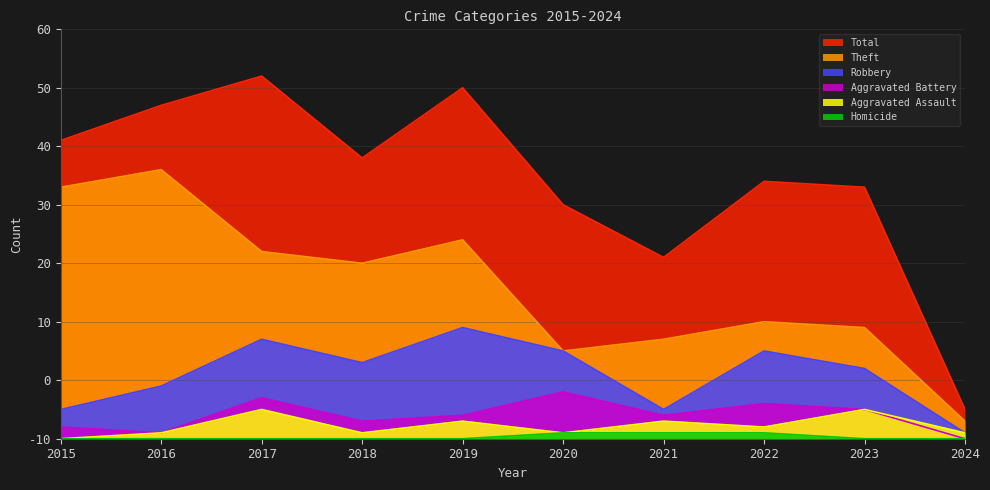

True or false: Homicide and Theft cross at least once.

False